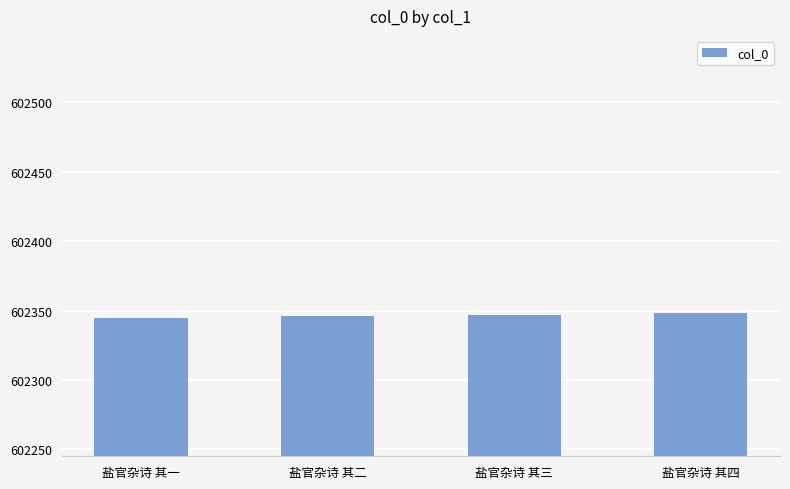

Approximately how many times larger is the value at 盐官杂诗 其一 compared to 盐官杂诗 其四?

1.0